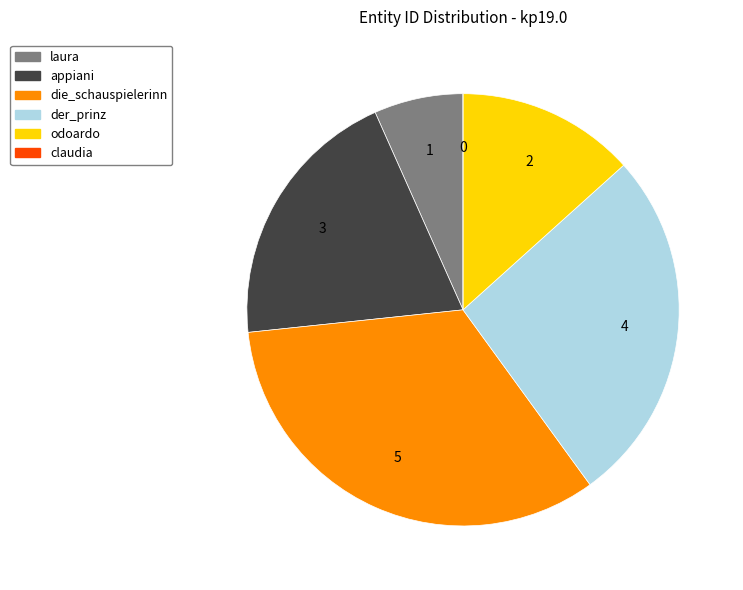

What is the largest slice in the pie chart?

die_schauspielerinn